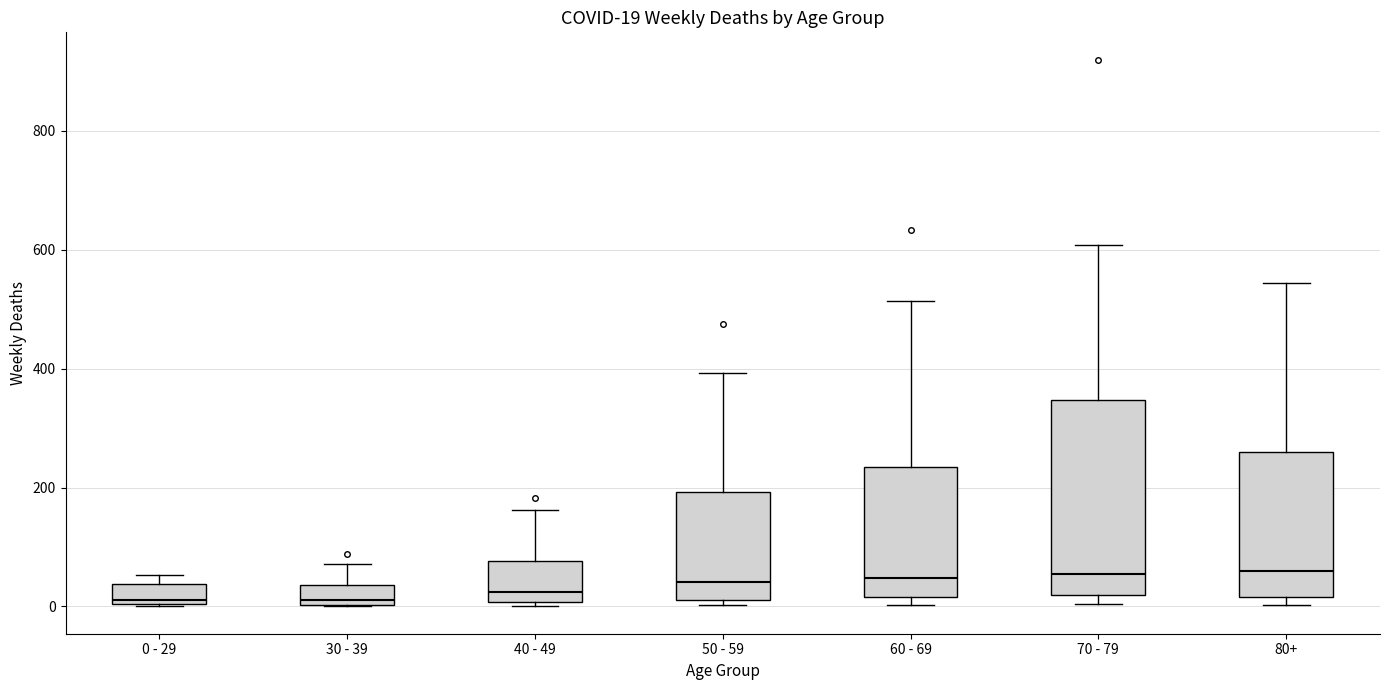

Which box is the tallest, from its lower edge to its upper edge?

70 - 79